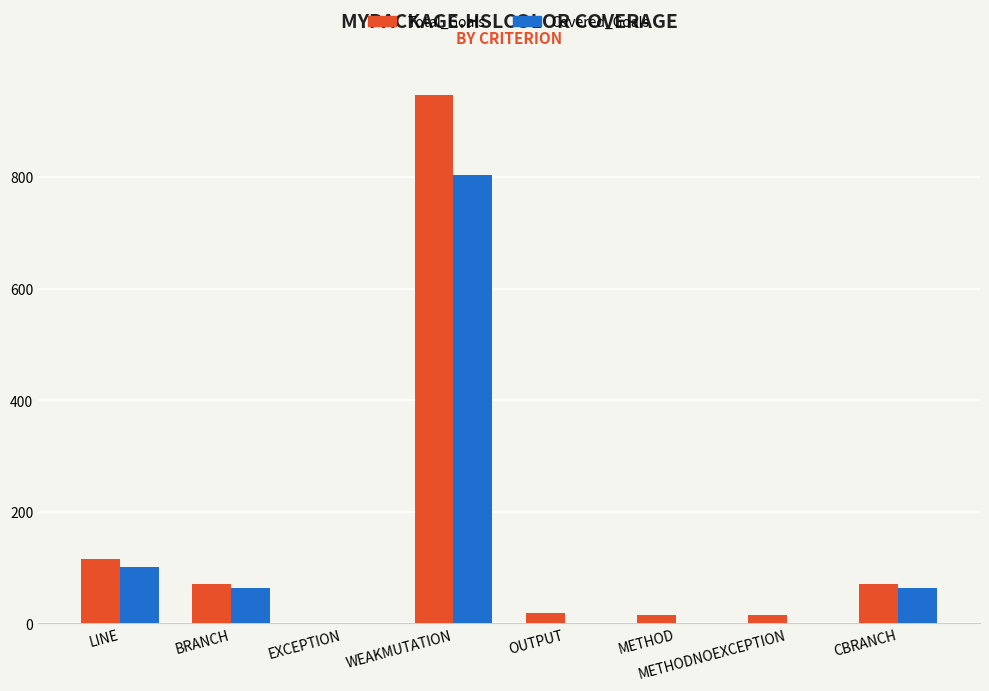

Which series changed the most between METHOD and CBRANCH?

Covered_Goals